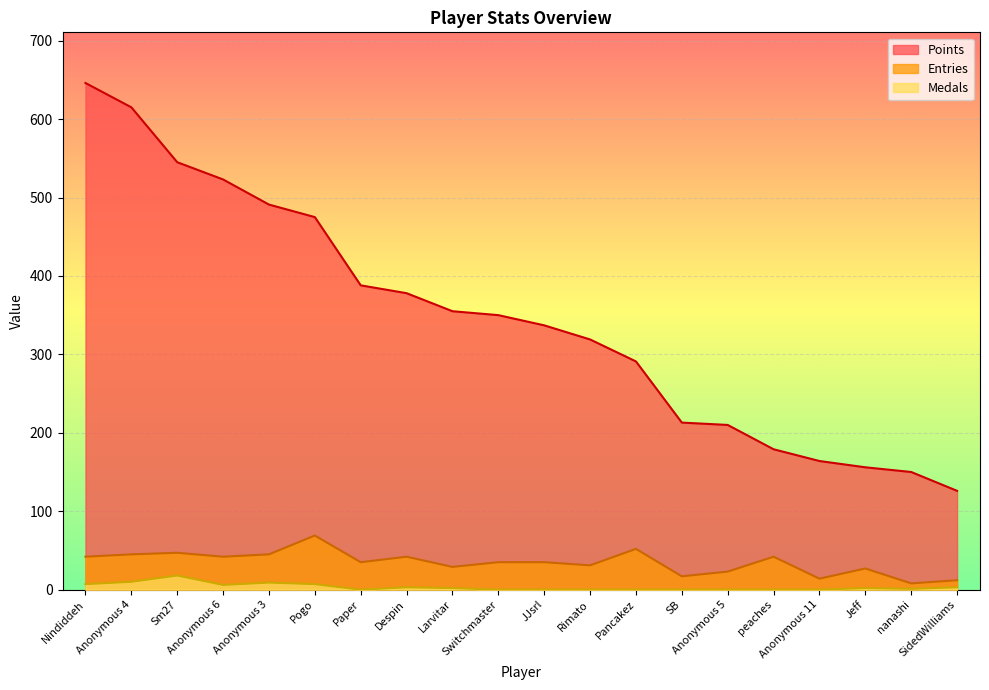

How many lines are shown in the chart?

3